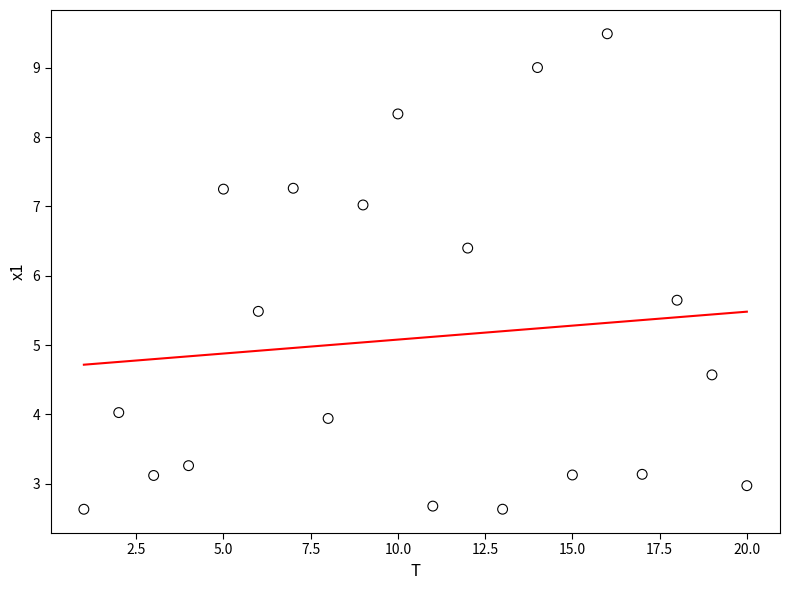

What is the range of Y values (max minus min)?

6.9